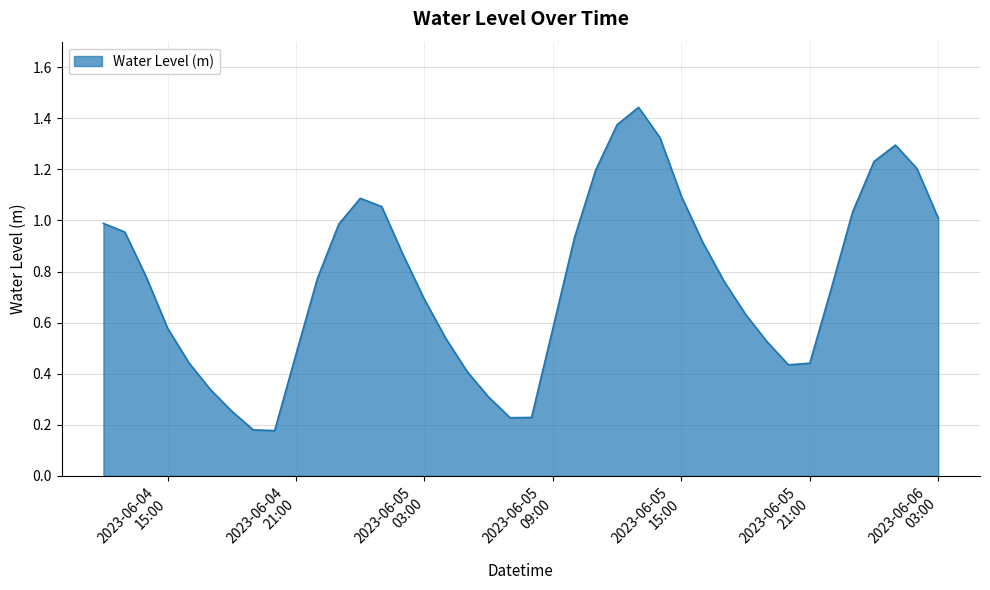

How many lines are shown in the chart?

1